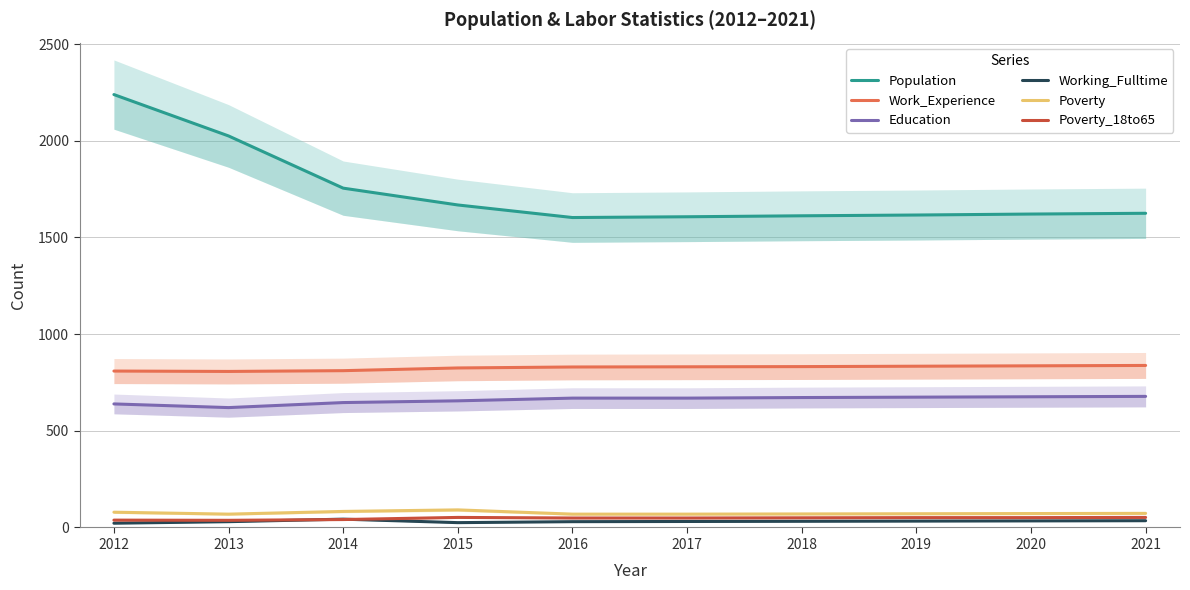

At which label does Work_Experience reach its peak?

2021